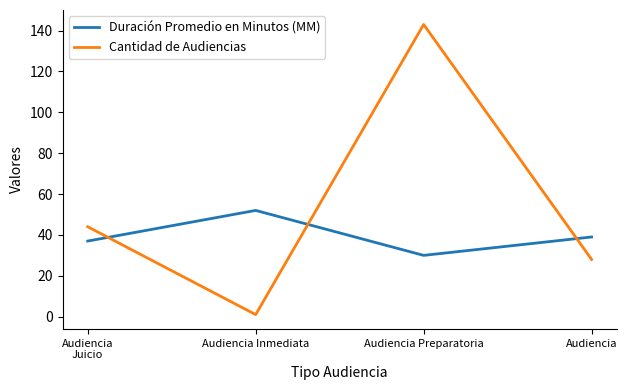

What position from the right is Audiencia?

1